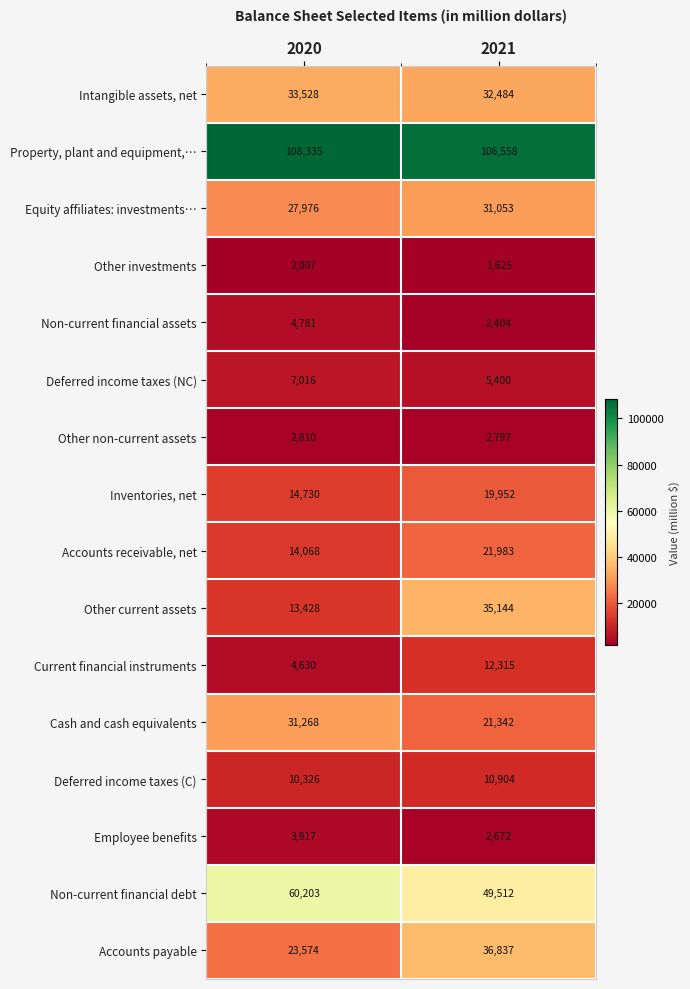

The value of Inventories, net at 2020 is 14730. True or false?

True